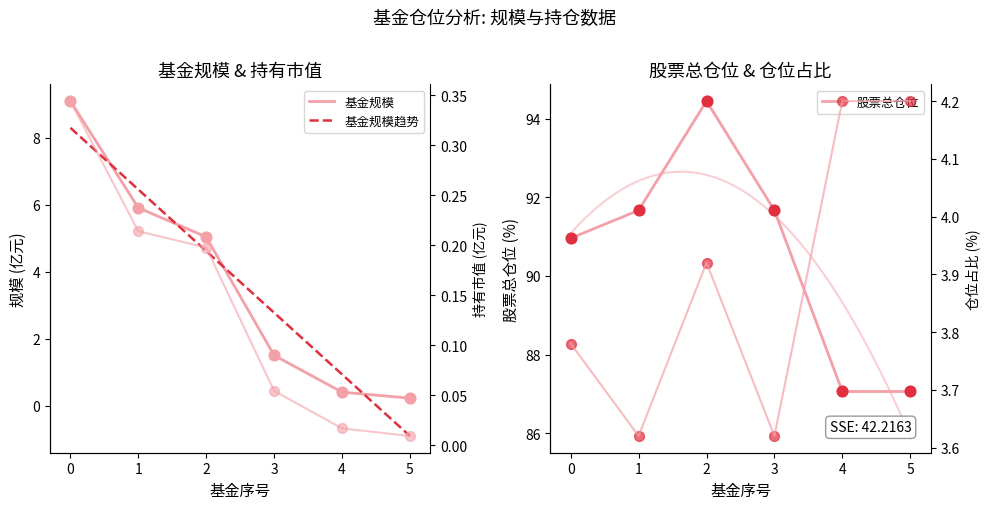

What is the total value across all series at 0?

104.2